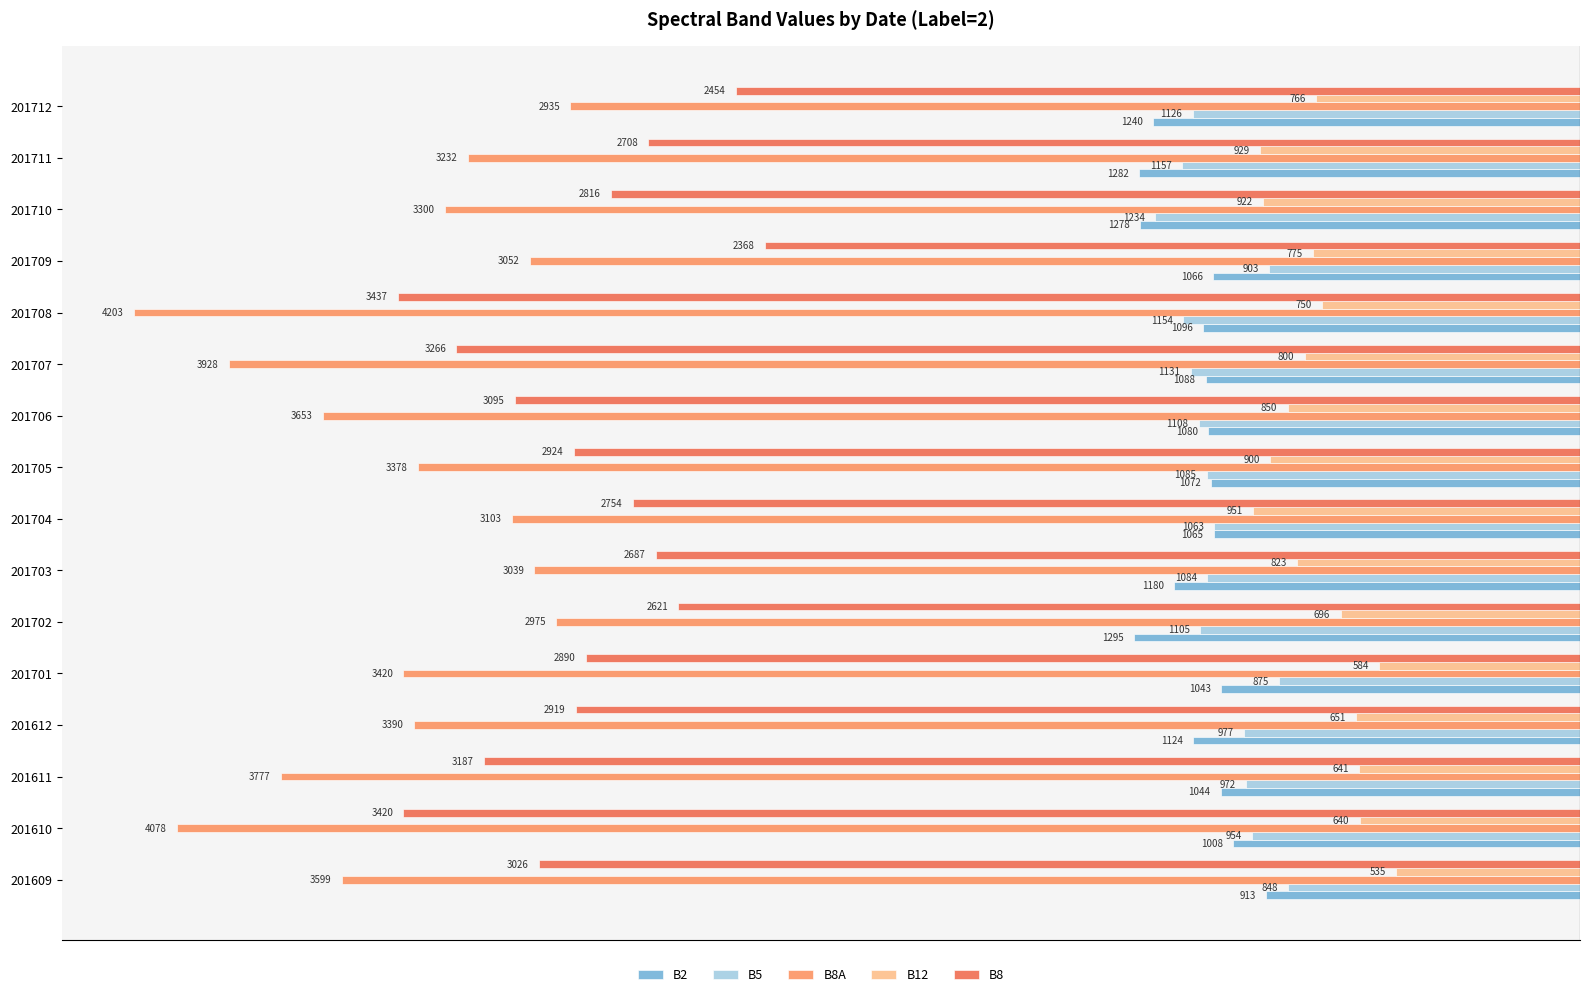

What are all the series names shown in the legend?

B2, B5, B8A, B12, B8